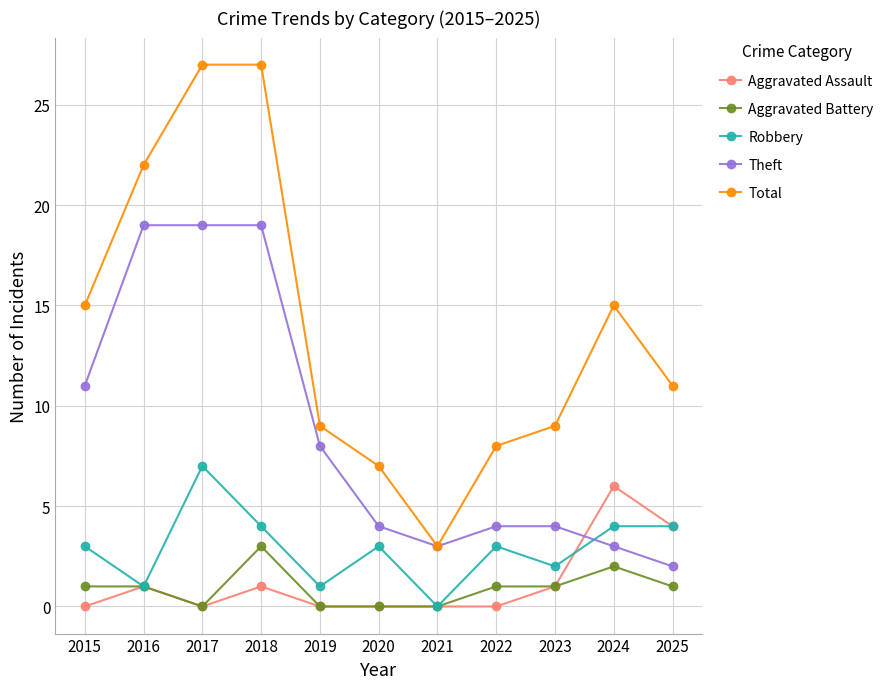

What are all the series names shown in the legend?

Aggravated Assault, Aggravated Battery, Robbery, Theft, Total